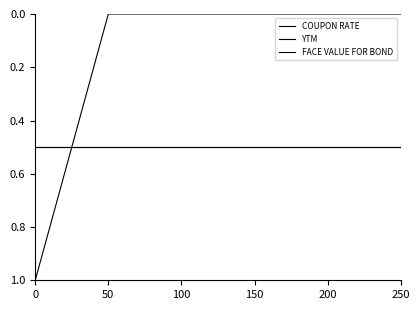

What is the value of the FACE VALUE FOR BOND point at the 2nd from the left?

0.5